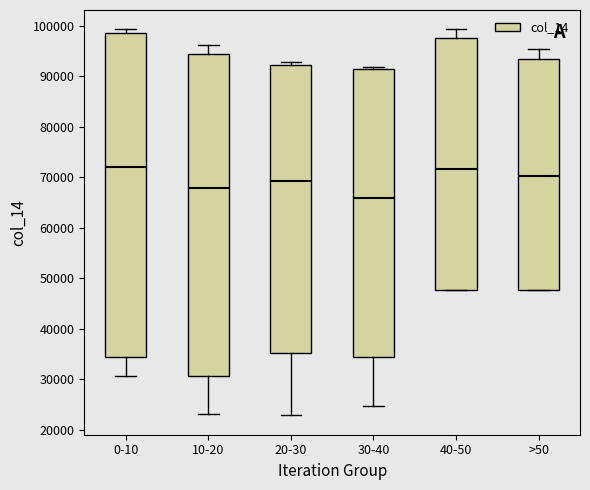

Where is the upper edge of the box for >50 on the y-axis? The values are not printed on the chart, so give them approximately, as read against the axis.

93000